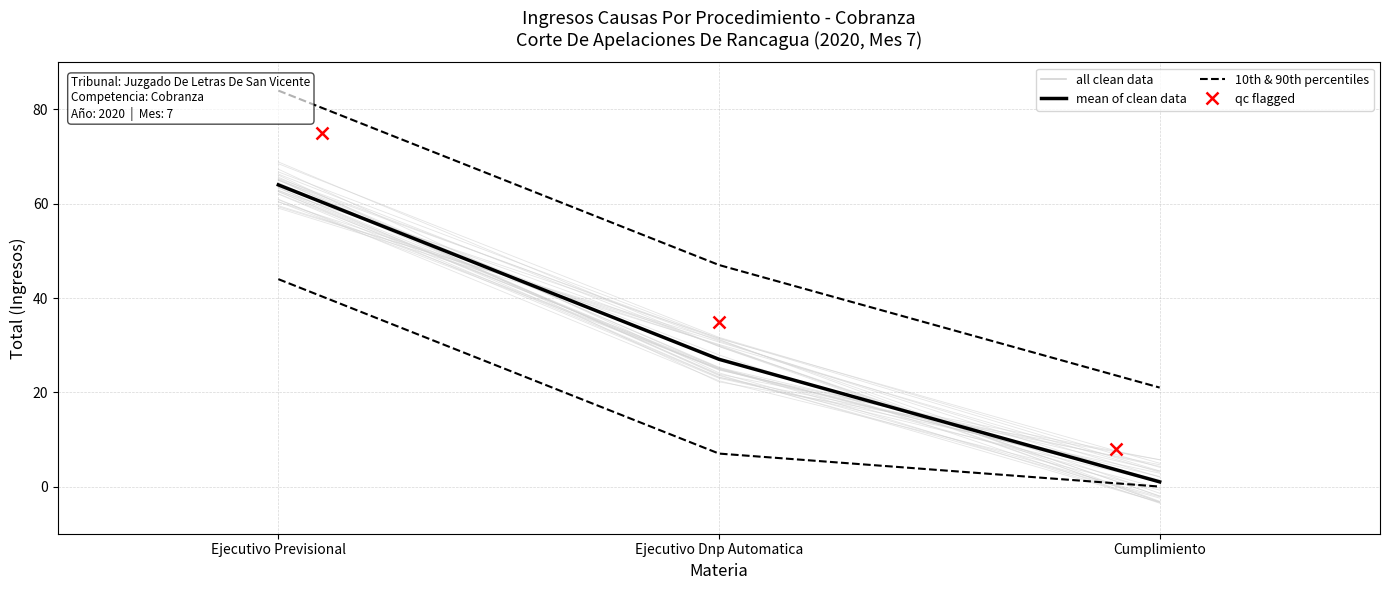

Is the value of 10th & 90th percentiles at Ejecutivo Previsional greater than the value of qc flagged at Cumplimiento?

Yes